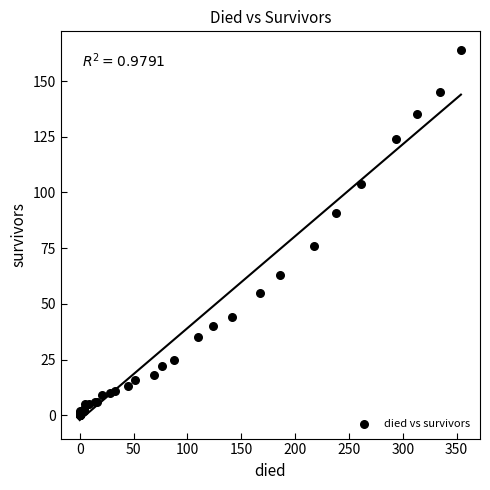

What Y value in the scatter plot is closest to 82?

76